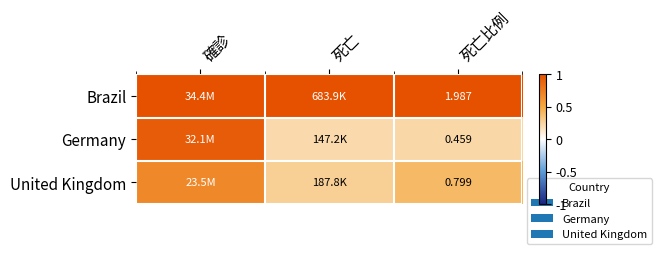

Rank the series at 死亡比例 from lowest to highest value.

Germany, United Kingdom, Brazil